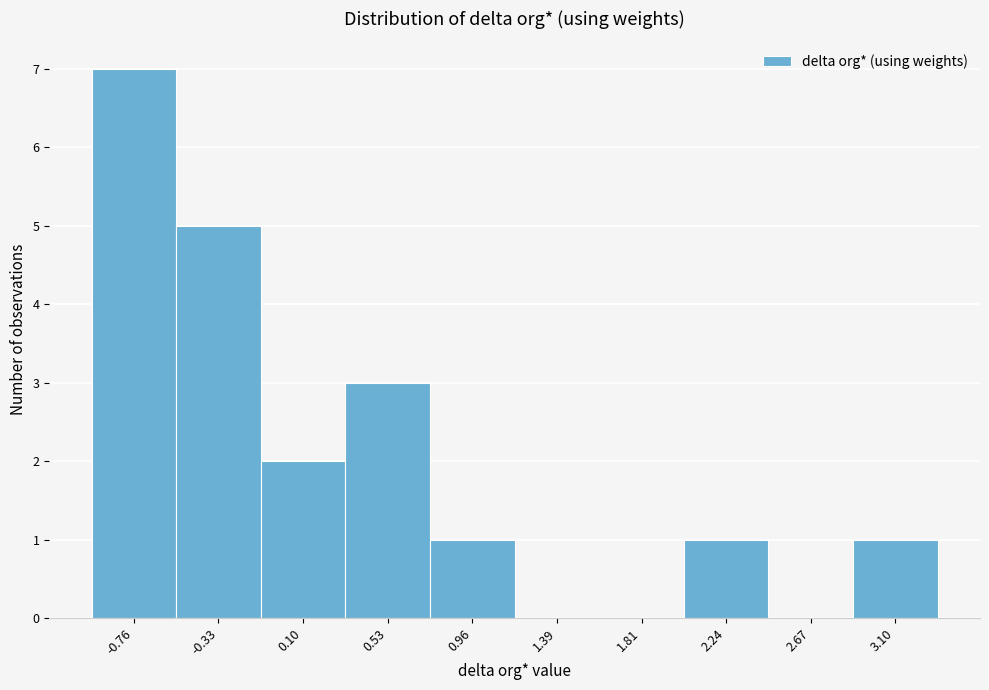

Reading right to left, transcribe all the data shown in this chart.

3.10=1	2.67=0	2.24=1	1.81=0	1.39=0	0.96=1	0.53=3	0.10=2	-0.33=5	-0.76=7